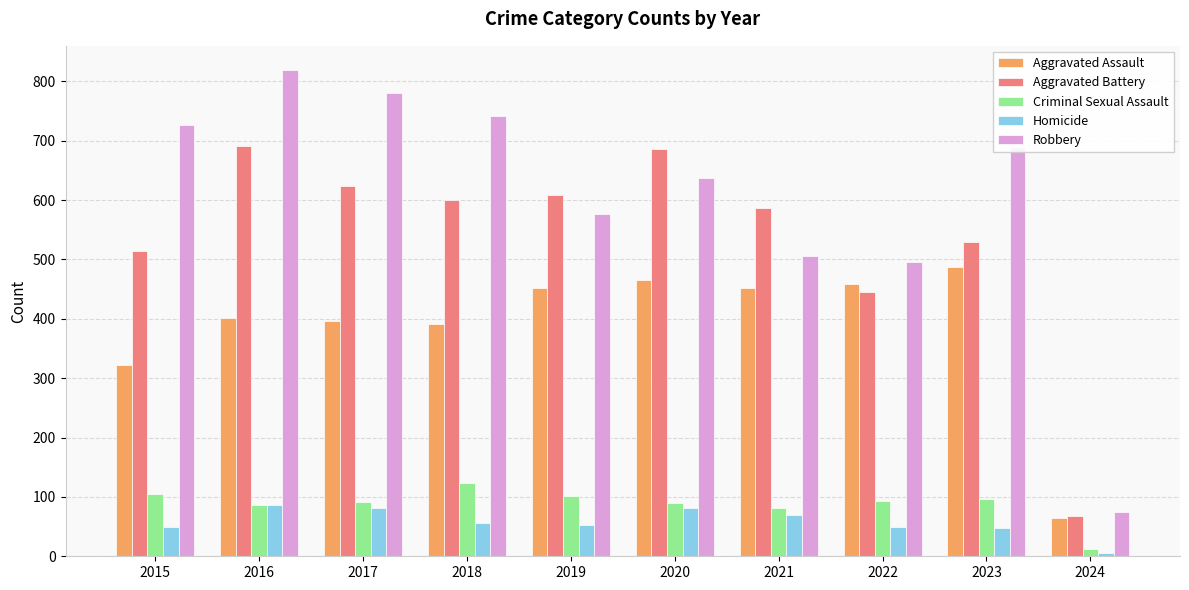

The value of Homicide at 2020 is 134. True or false?

False